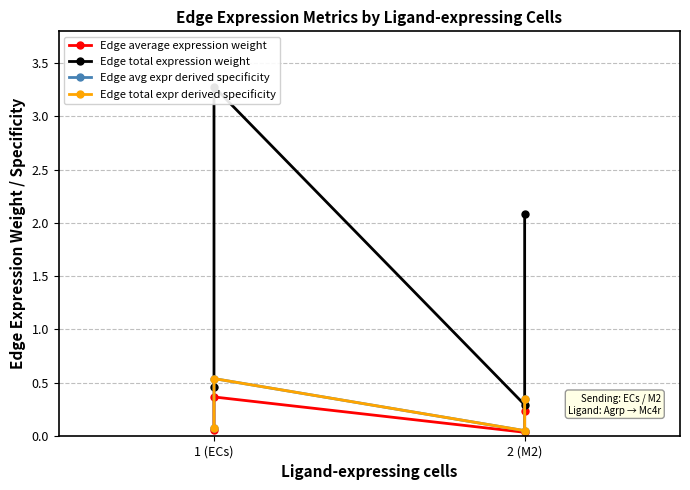

What is the difference between the second highest and second lowest values in the Edge average expression weight series?

0.2